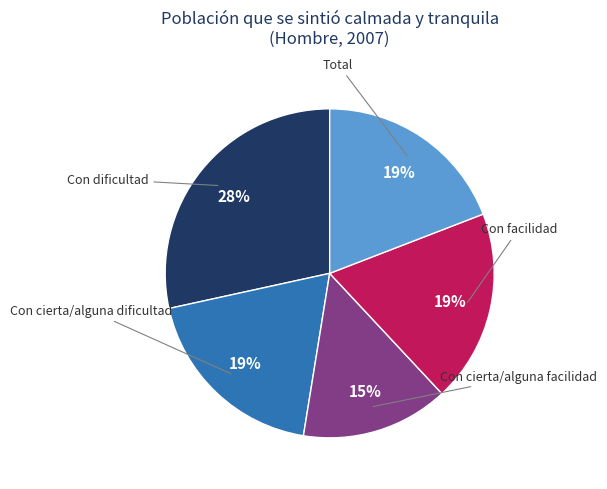

To the nearest percent, what is the average slice percentage?

20%